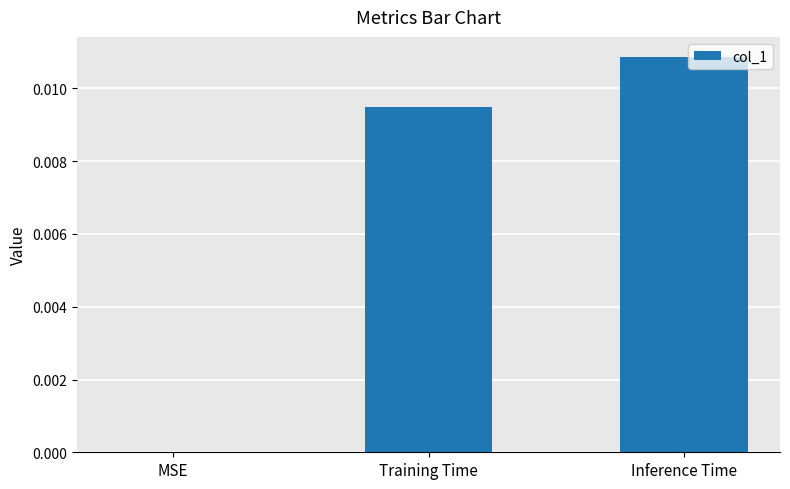

True or false: the data shows 0.0 at MSE.

True